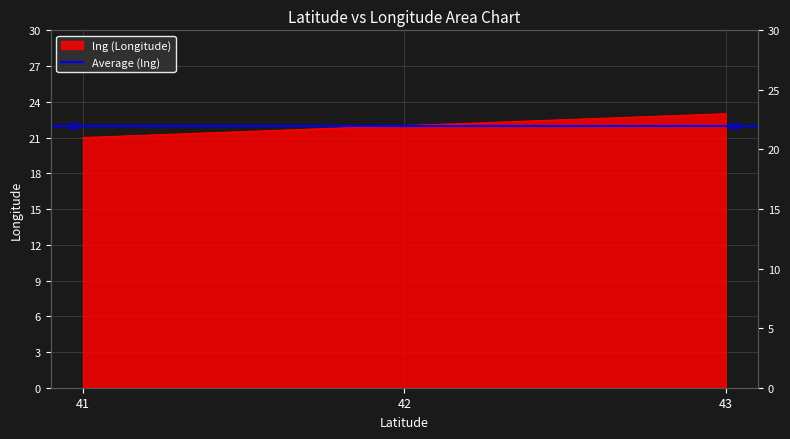

How many lines are shown in the chart?

1